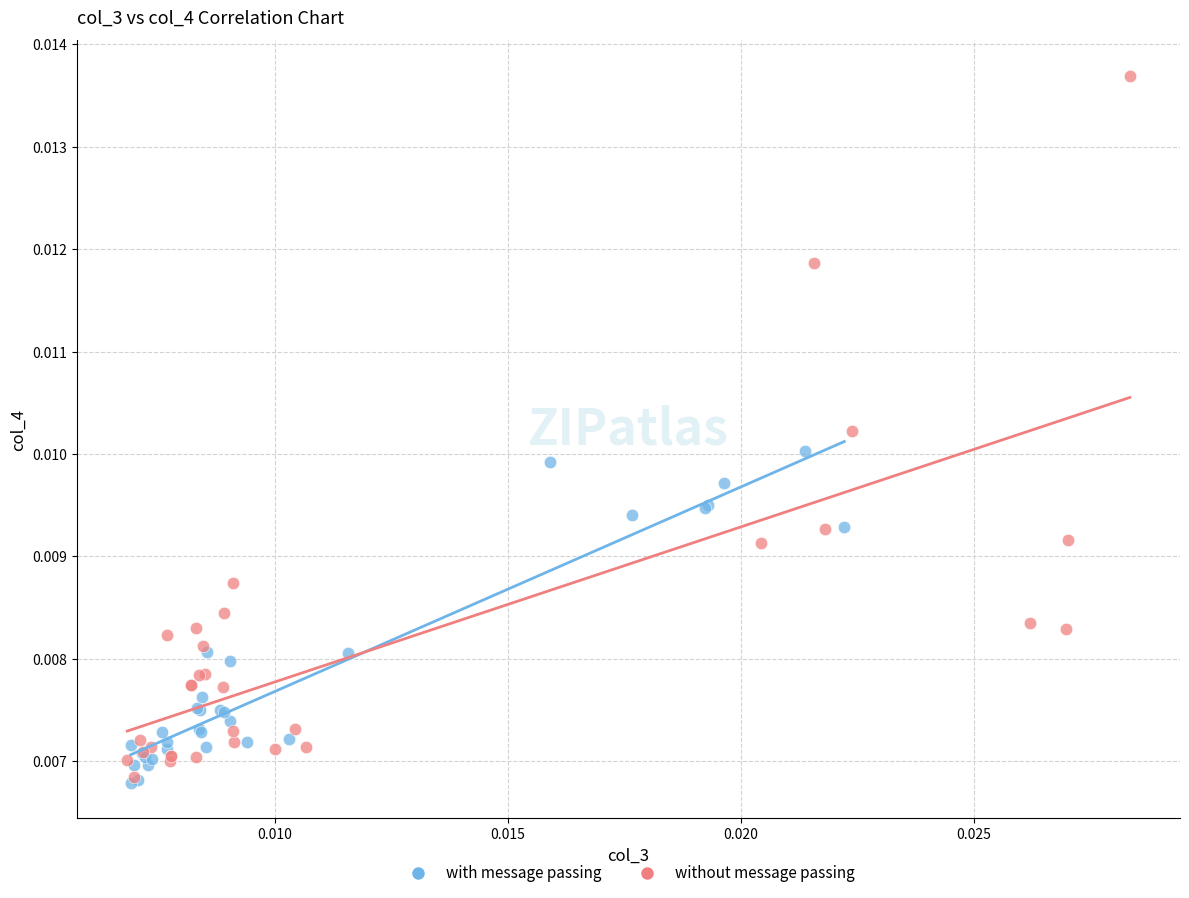

Which series contains the highest Y value?

without message passing